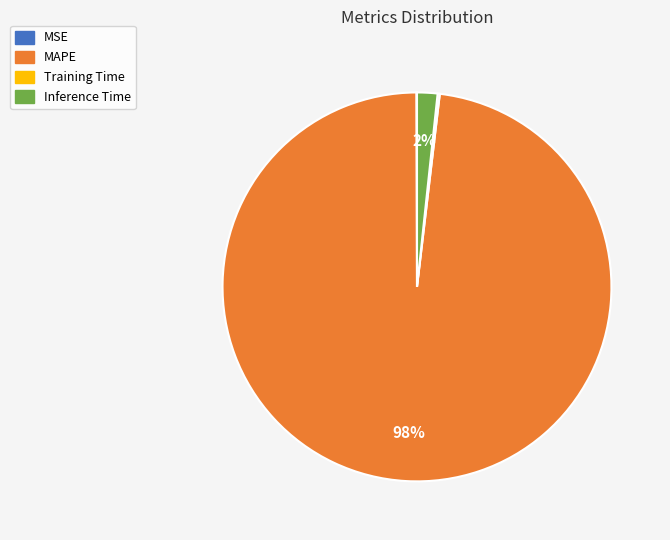

Which category has the biggest portion of the pie?

MAPE